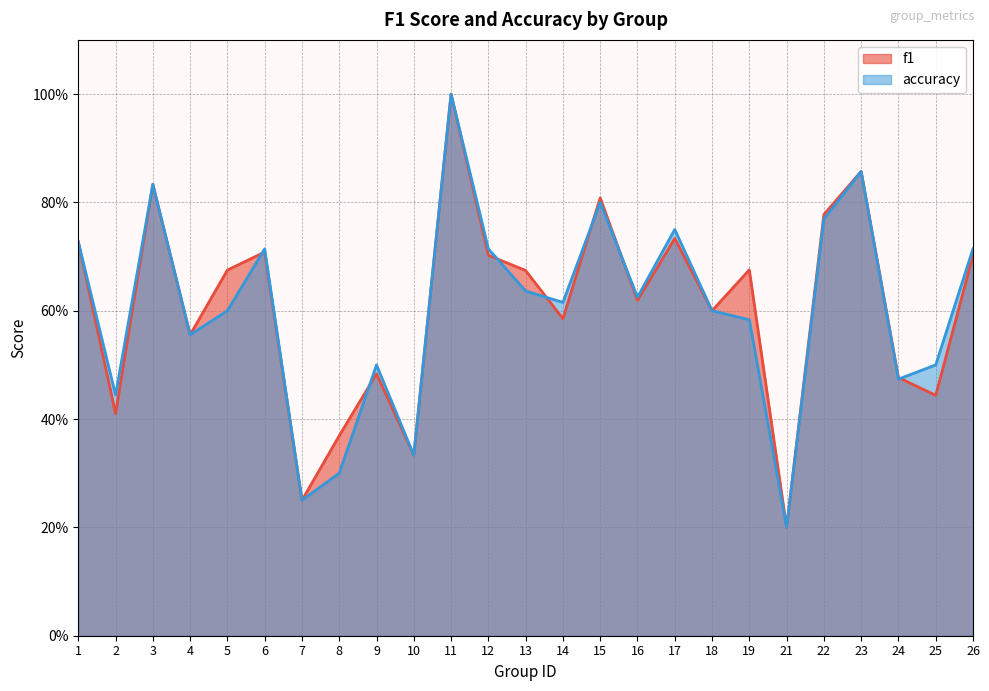

Reading left to right, extract all data points from this chart.

f1: 1=0.7	2=0.4	3=0.8	4=0.6	5=0.7	6=0.7	7=0.2	8=0.4	9=0.5	10=0.3	11=1.0	12=0.7	13=0.7	14=0.6	15=0.8	16=0.6	17=0.7	18=0.6	19=0.7	21=0.2	22=0.8	23=0.9	24=0.5	25=0.4	26=0.7
accuracy: 1=0.7	2=0.4	3=0.8	4=0.6	5=0.6	6=0.7	7=0.2	8=0.3	9=0.5	10=0.3	11=1.0	12=0.7	13=0.6	14=0.6	15=0.8	16=0.6	17=0.8	18=0.6	19=0.6	21=0.2	22=0.8	23=0.9	24=0.5	25=0.5	26=0.7